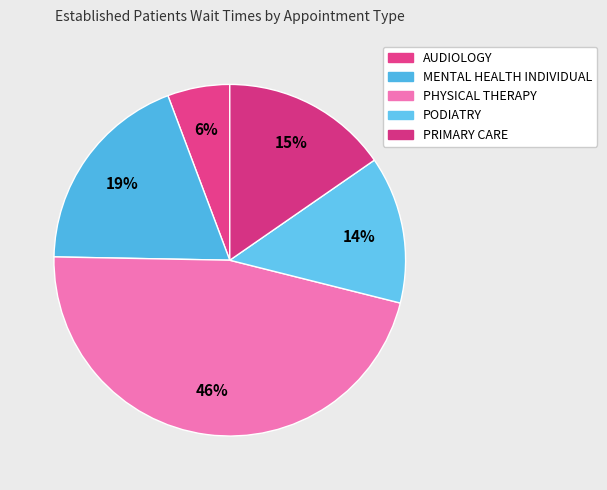

The PHYSICAL THERAPY slice represents 46% of the pie. True or false?

True